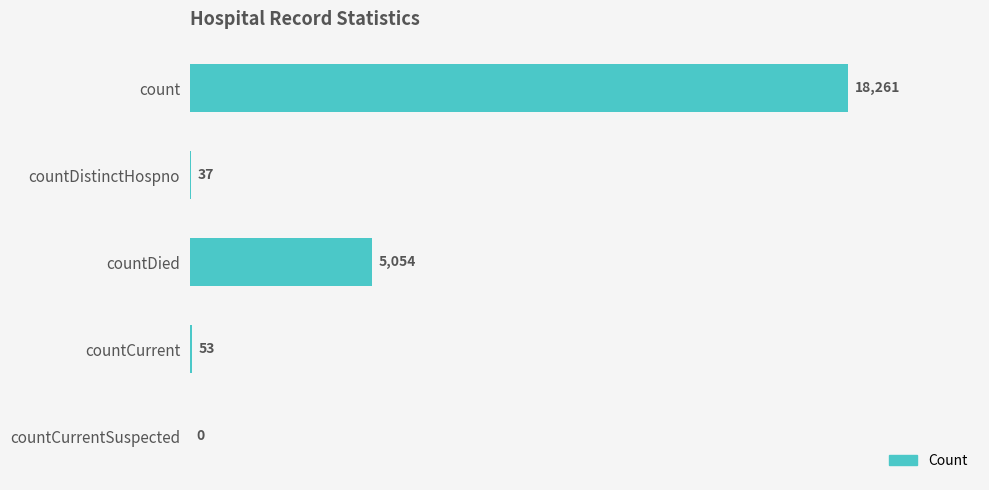

Which category has the highest value across all series?

count